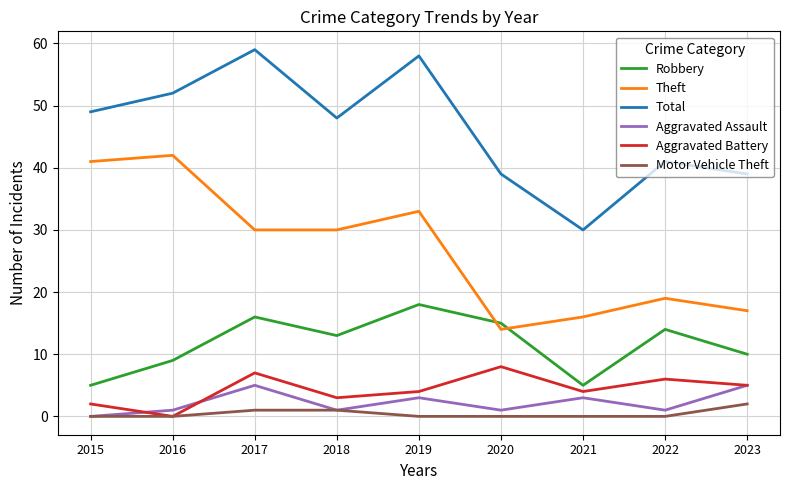

Reading left to right, transcribe all the data shown in this chart.

Robbery: 5	9	16	13	18	15	5	14	10
Theft: 41	42	30	30	33	14	16	19	17
Total: 49	52	59	48	58	39	30	41	39
Aggravated Assault: 0	1	5	1	3	1	3	1	5
Aggravated Battery: 2	0	7	3	4	8	4	6	5
Motor Vehicle Theft: 0	0	1	1	0	0	0	0	2